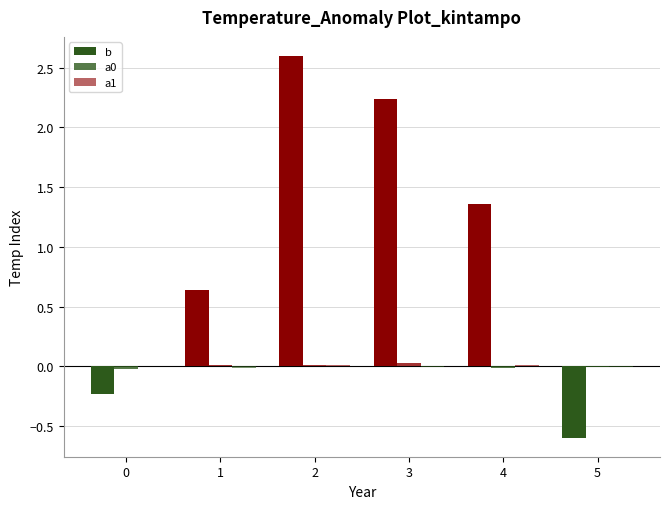

Is it true that b equals 0.6 at 3?

False